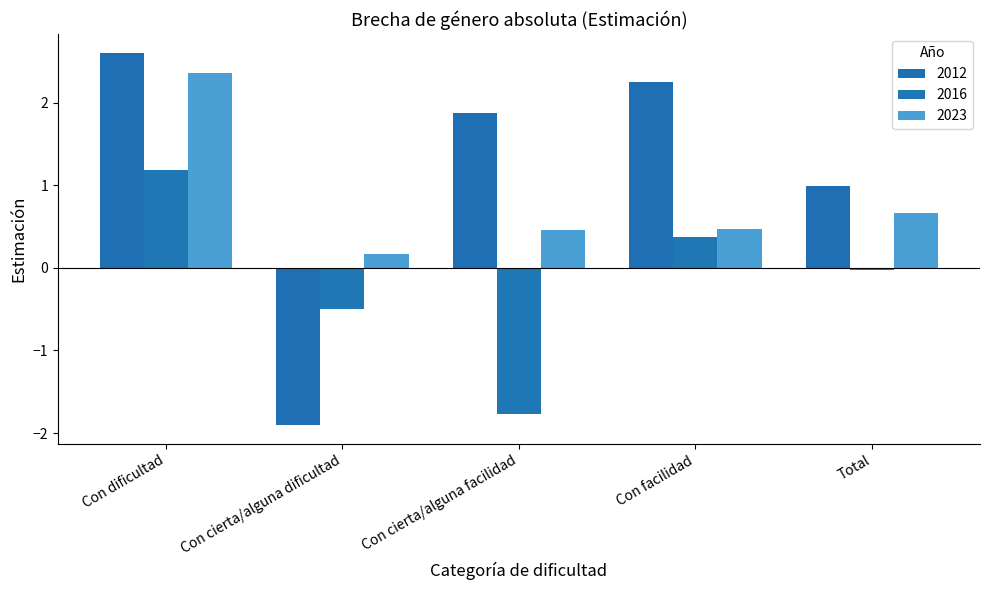

Which series has the largest total across all categories?

2012